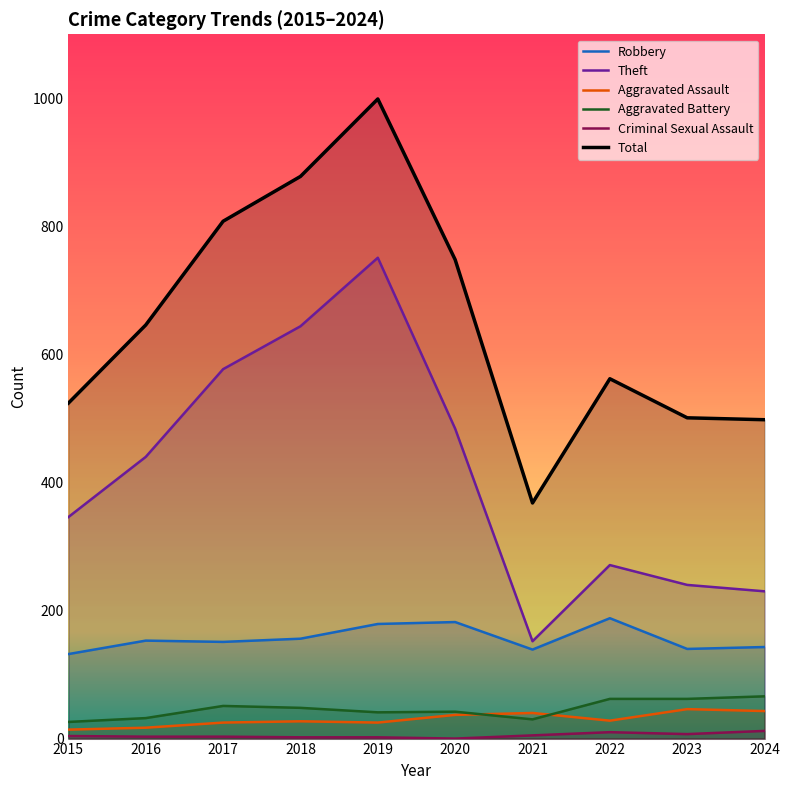

What is the value of the Total point at the 6th from the left?

748